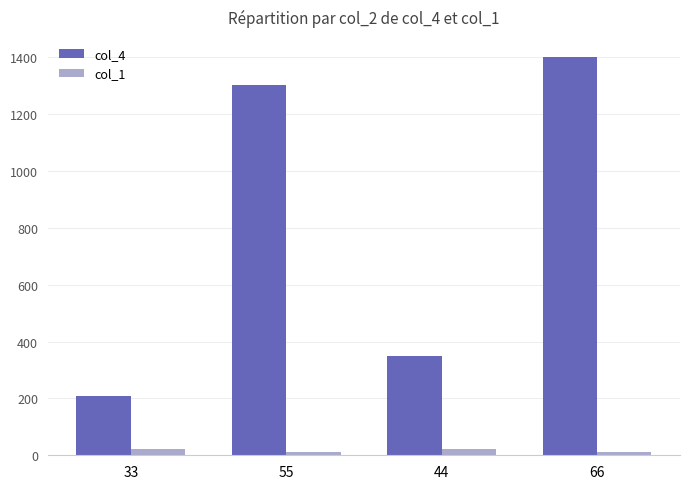

Between 33 and 44, which series saw the biggest shift?

col_4